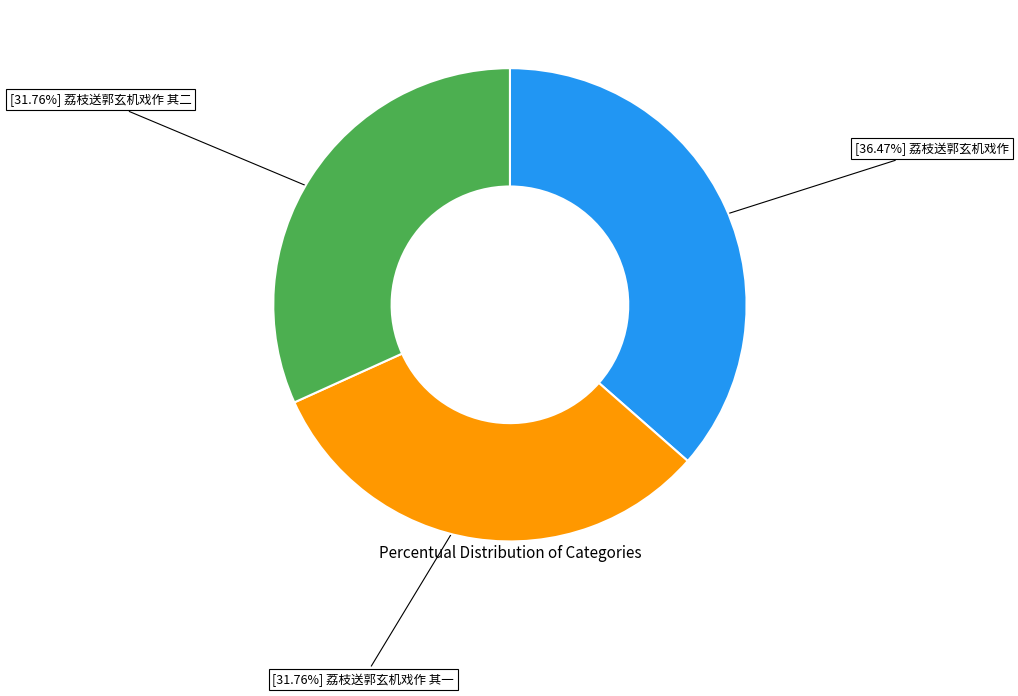

How many slices are in this pie chart?

3